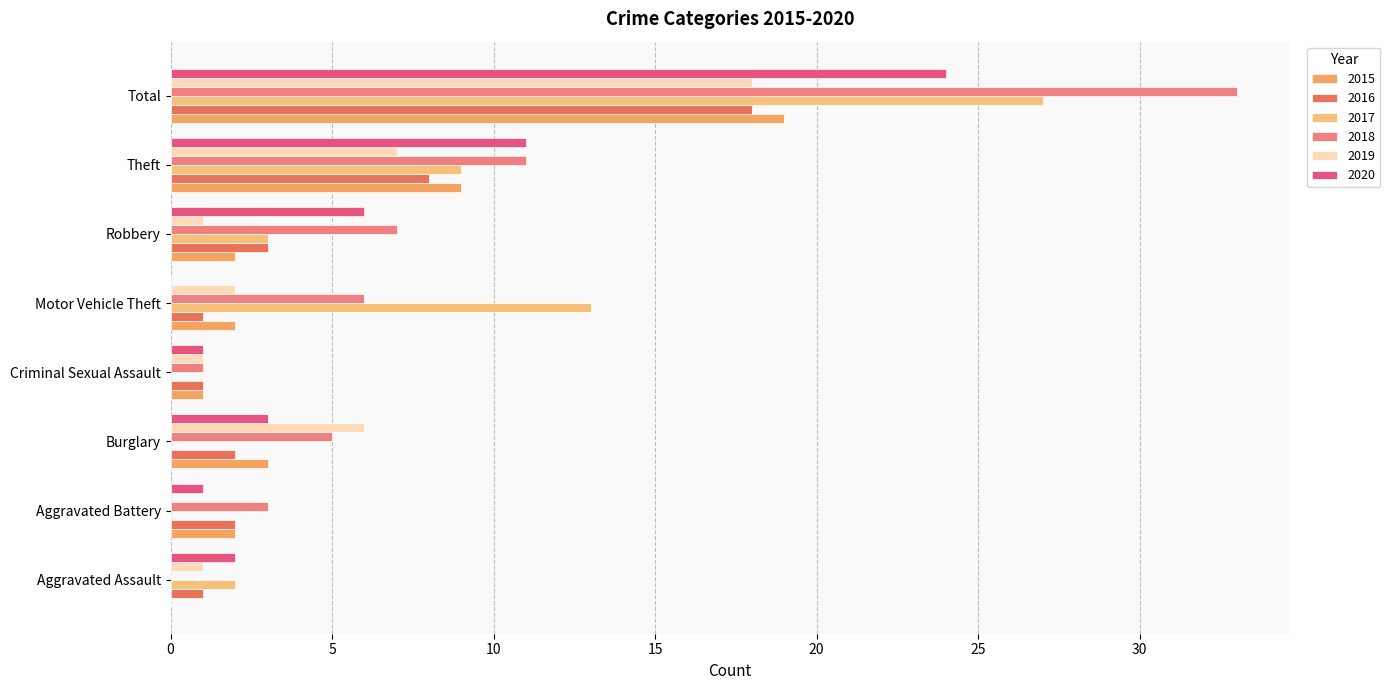

What is the total value across all series at Motor Vehicle Theft?

24